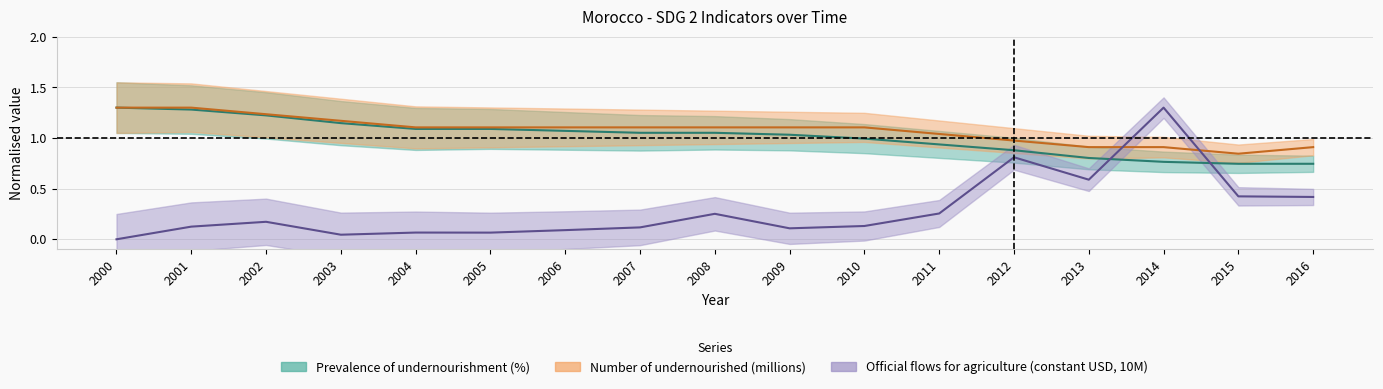

True or false: Prevalence of undernourishment (%) and Number of undernourished (millions) intersect in this chart.

False